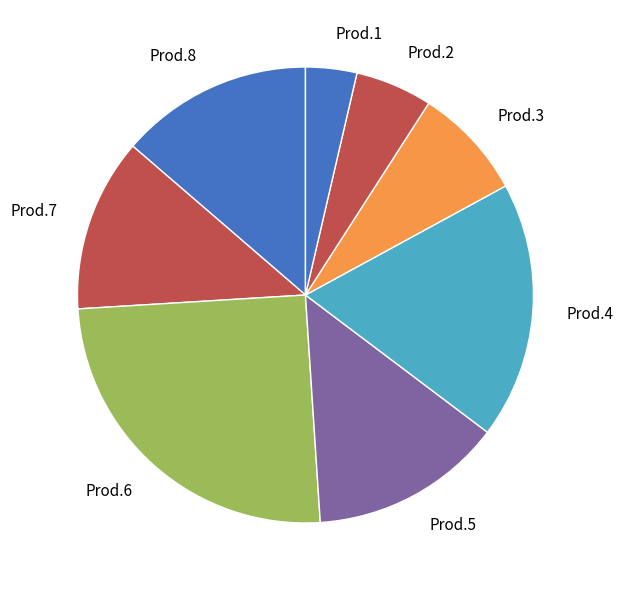

Does Prod.6 account for over 50% of the chart?

No